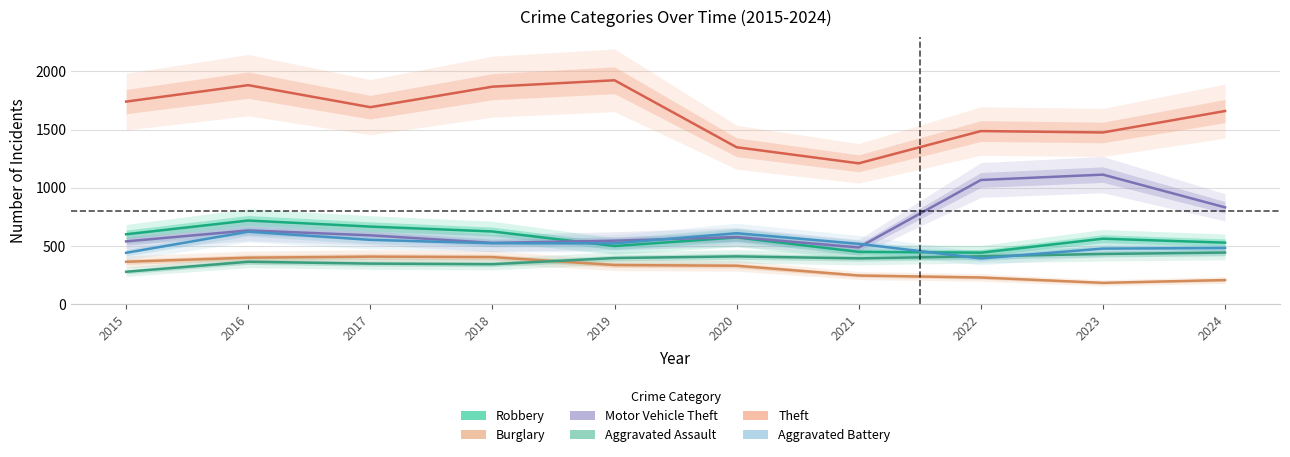

Between which two adjacent categories do Burglary and Aggravated Assault first intersect?

2018 and 2019